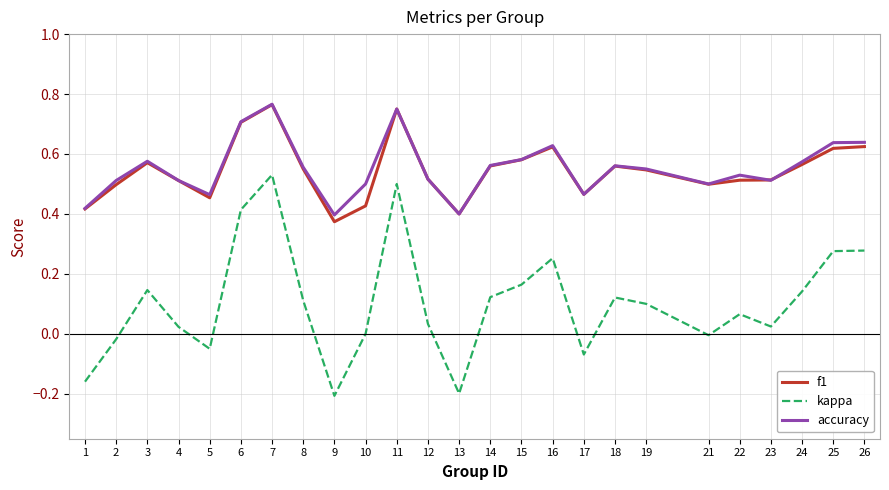

What is the sum of the f1 values at 15 and 22?

1.1